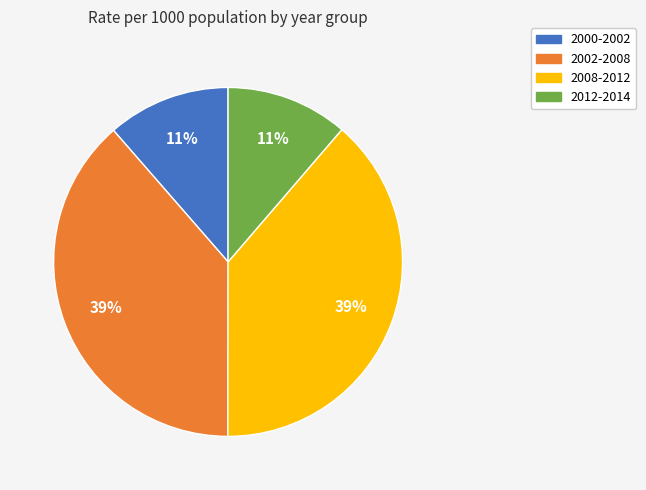

To the nearest percent, what is the combined percentage of 2012-2014 and 2008-2012?

50%